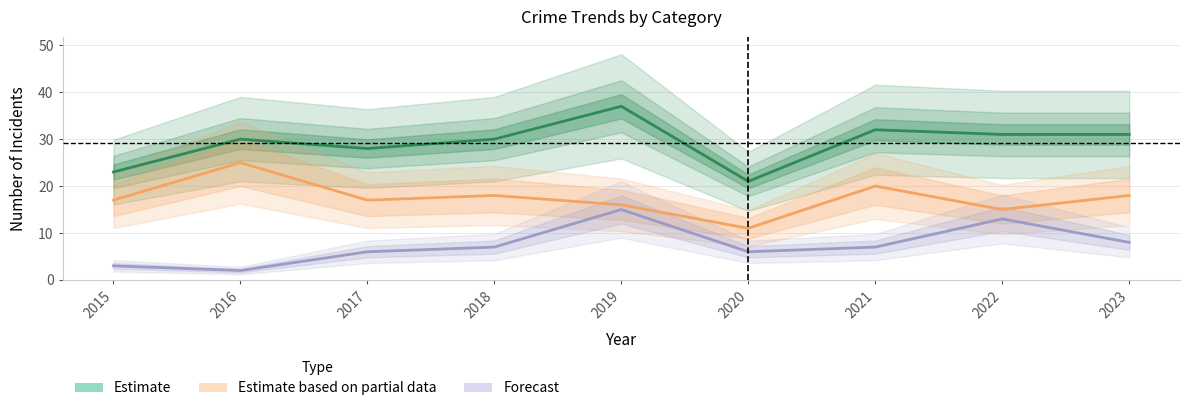

List the labels in order of Forecast value, largest first.

2019, 2022, 2023, 2018, 2021, 2017, 2020, 2015, 2016